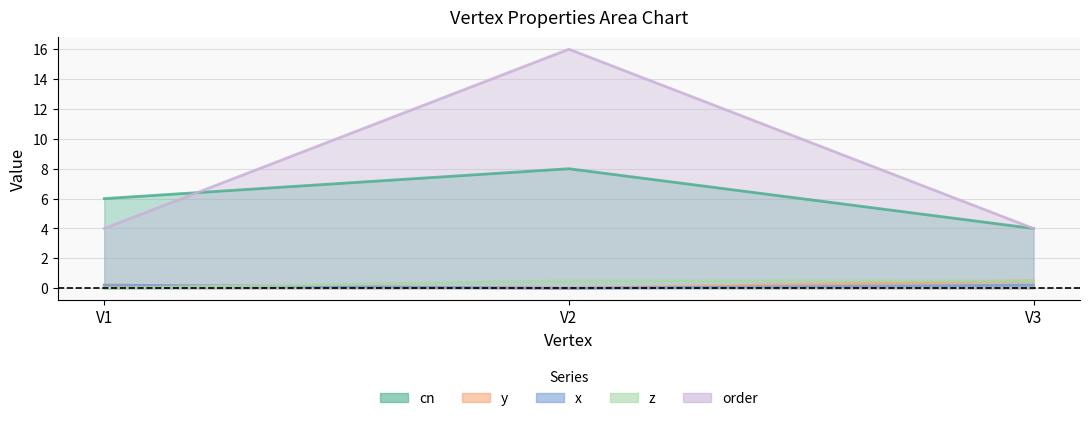

Which series changed the most between V1 and V3?

cn